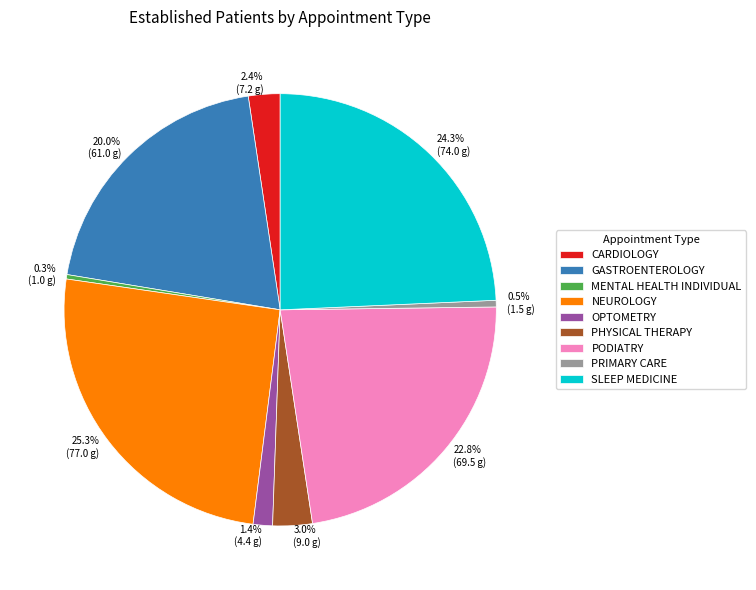

Is there any slice that represents more than half of the pie?

No